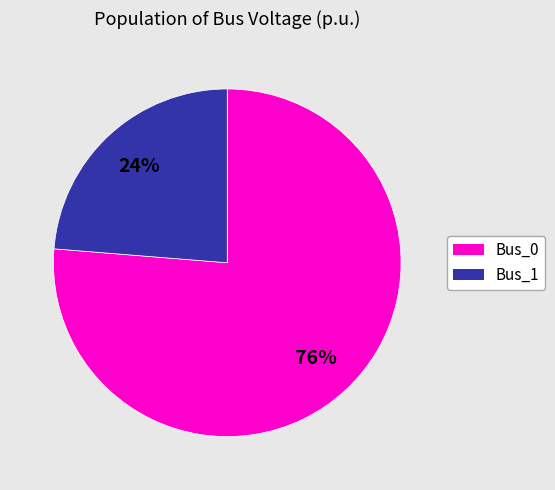

Approximately how many times larger is the value at Bus_1 compared to Bus_0?

0.3